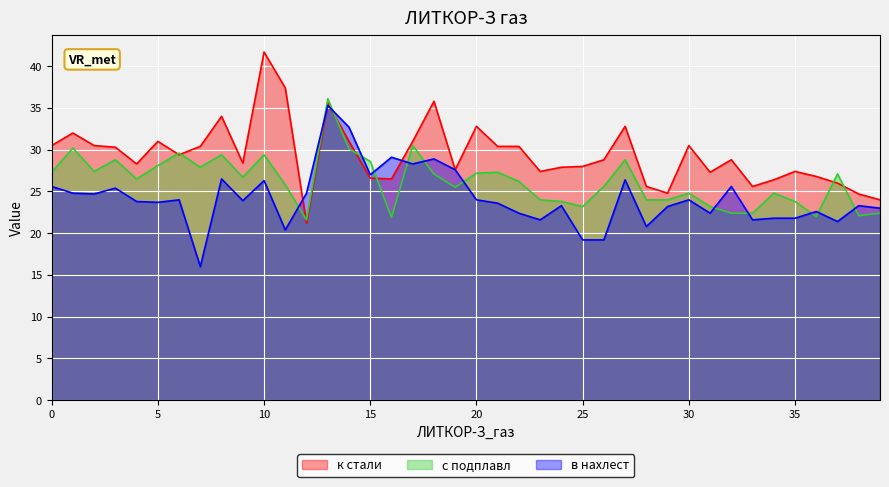

Reading right to left, transcribe all the data shown in this chart.

к стали: 24.0	24.7	26.0	26.8	27.4	26.4	25.6	28.8	27.3	30.5	24.8	25.6	32.8	28.8	28.0	27.9	27.4	30.4	30.4	32.8	27.6	35.8	31.0	26.5	26.6	31.0	35.6	21.2	37.4	41.7	28.4	34.0	30.4	29.4	31.0	28.3	30.3	30.5	32.0	30.5
с подплавл: 22.4	22.1	27.1	22.0	23.8	24.8	22.4	22.4	23.2	24.8	24.0	24.0	28.8	25.6	23.2	23.8	24.0	26.2	27.3	27.2	25.5	27.1	30.5	21.9	28.6	30.1	36.1	21.6	25.8	29.4	26.7	29.4	27.9	29.6	28.1	26.5	28.8	27.4	30.2	27.3
в нахлест: 23.0	23.3	21.4	22.6	21.8	21.8	21.6	25.6	22.4	24.0	23.2	20.8	26.4	19.2	19.2	23.3	21.6	22.4	23.6	24.0	27.6	28.9	28.3	29.1	27.0	32.7	35.3	24.8	20.4	26.3	23.9	26.5	16.0	24.0	23.7	23.8	25.4	24.7	24.8	25.6